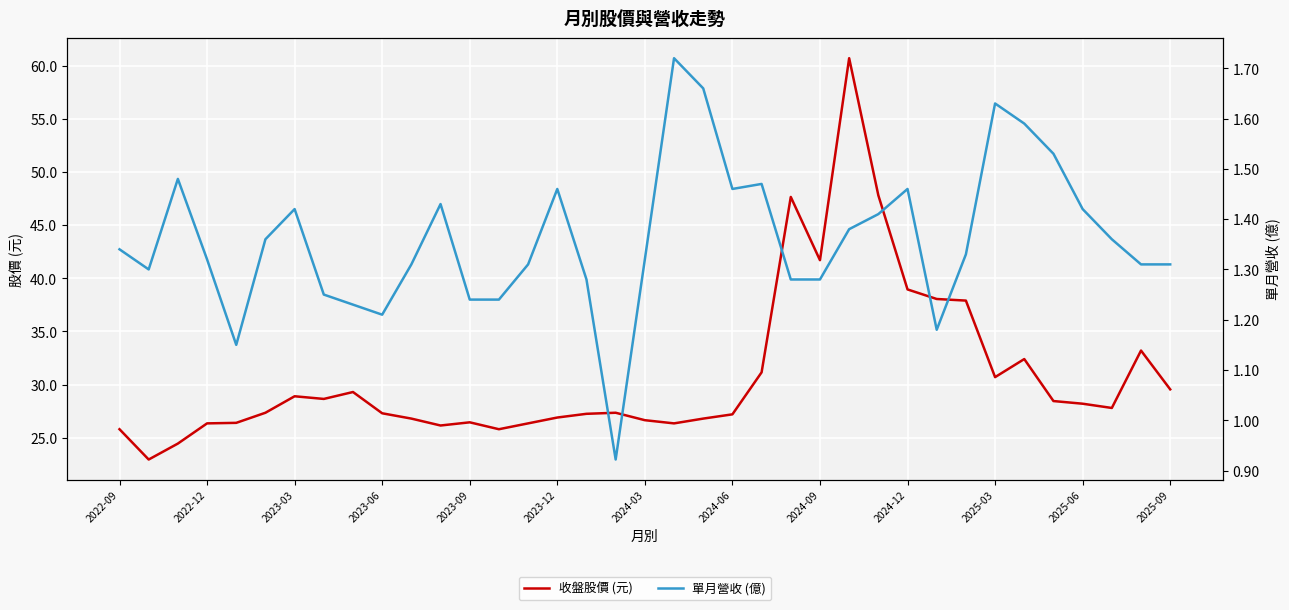

At 2024-12, list the series in order from largest to smallest.

收盤股價 (元), 單月營收 (億)